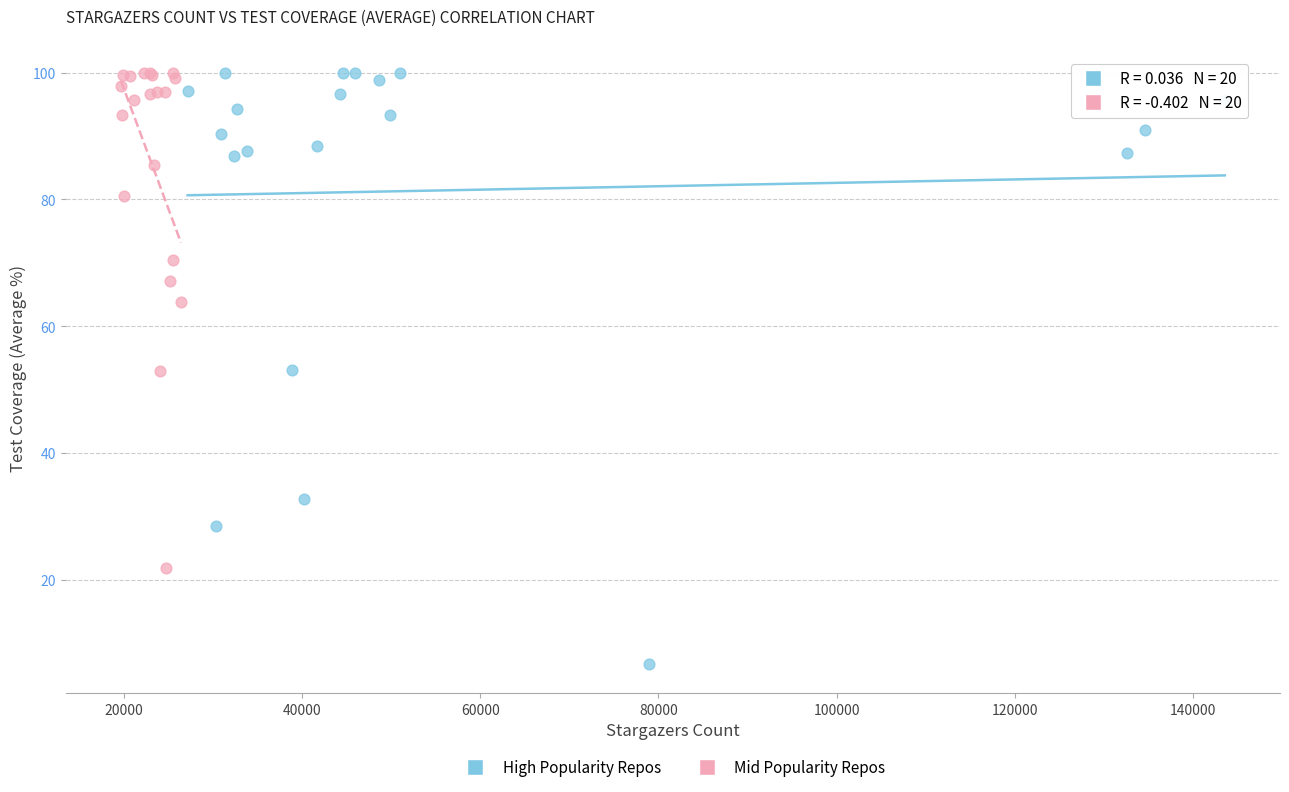

Which series reaches the minimum Y coordinate?

High Popularity Repos